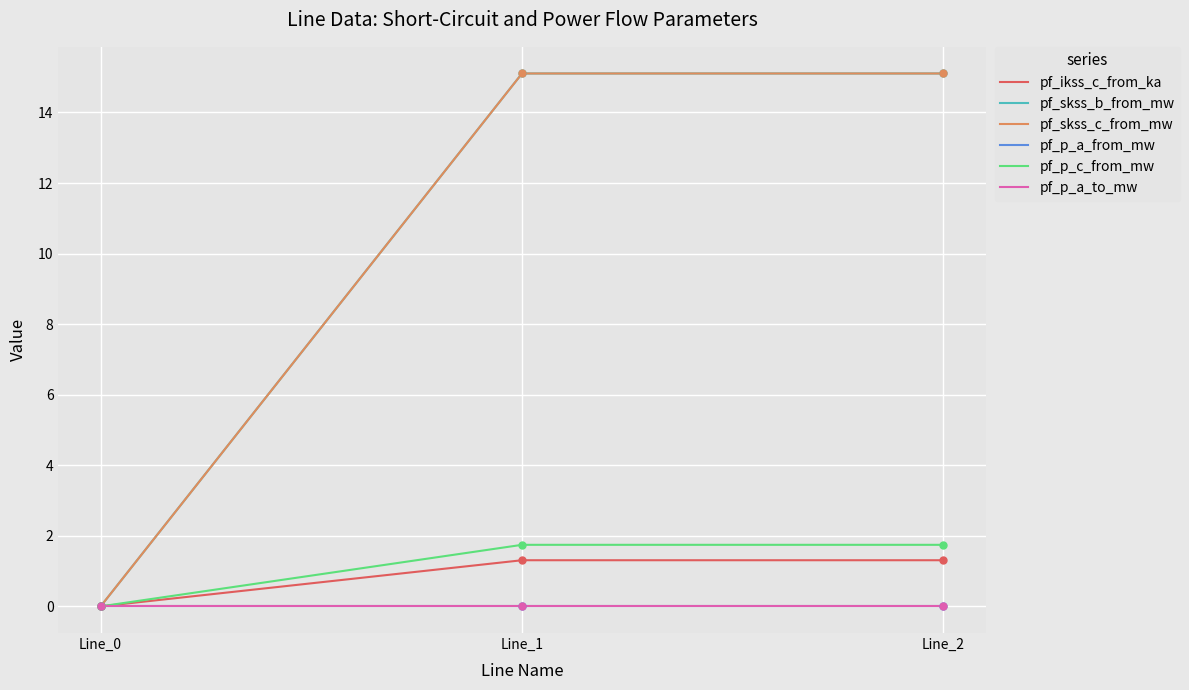

Does the chart display data point markers on the line(s)?

No